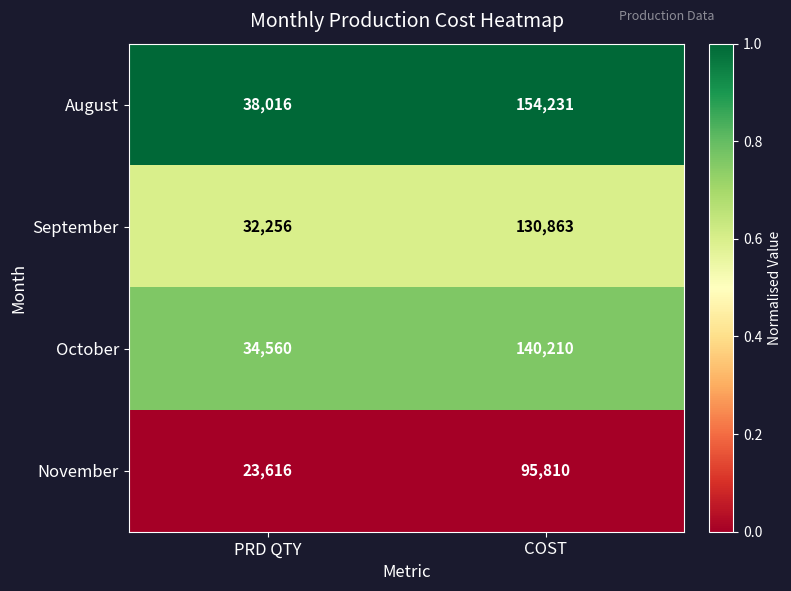

At which label is November closest to 59713?

PRD QTY